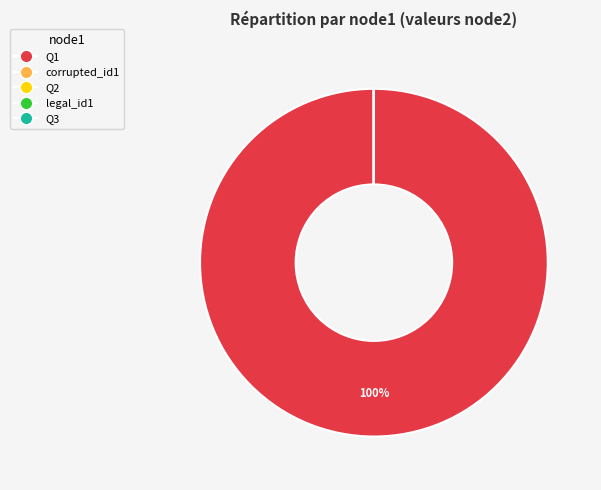

What is the largest slice in the pie chart?

Q1